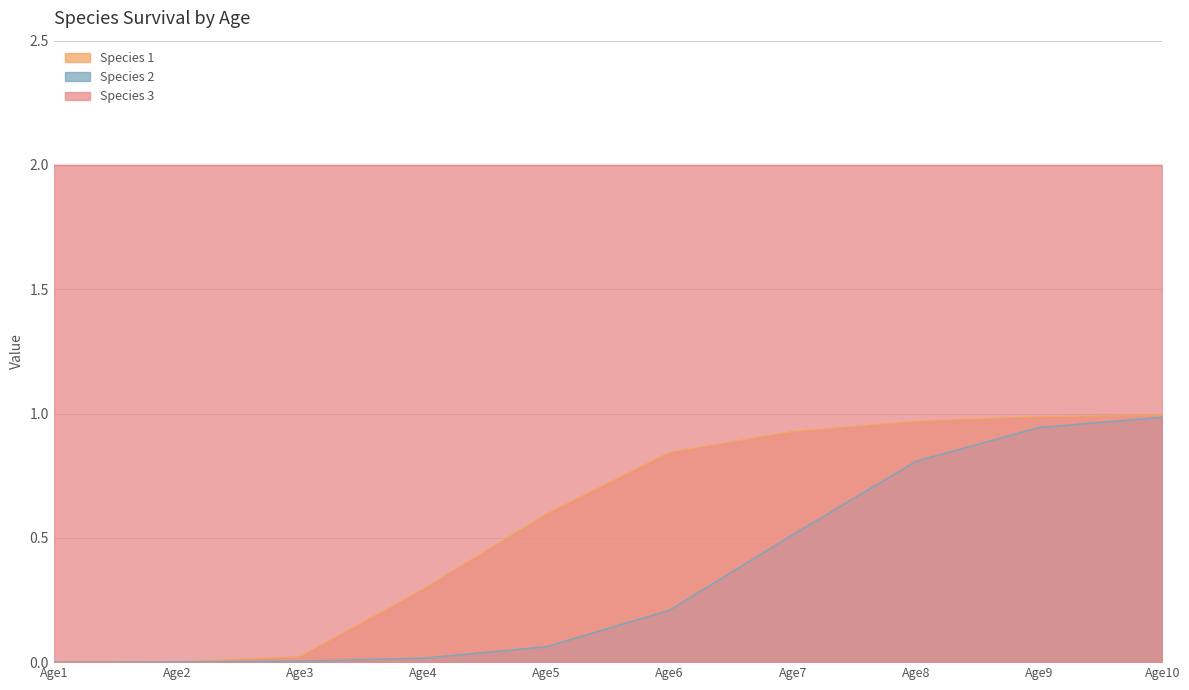

True or false: Species 1 and Species 3 intersect in this chart.

False